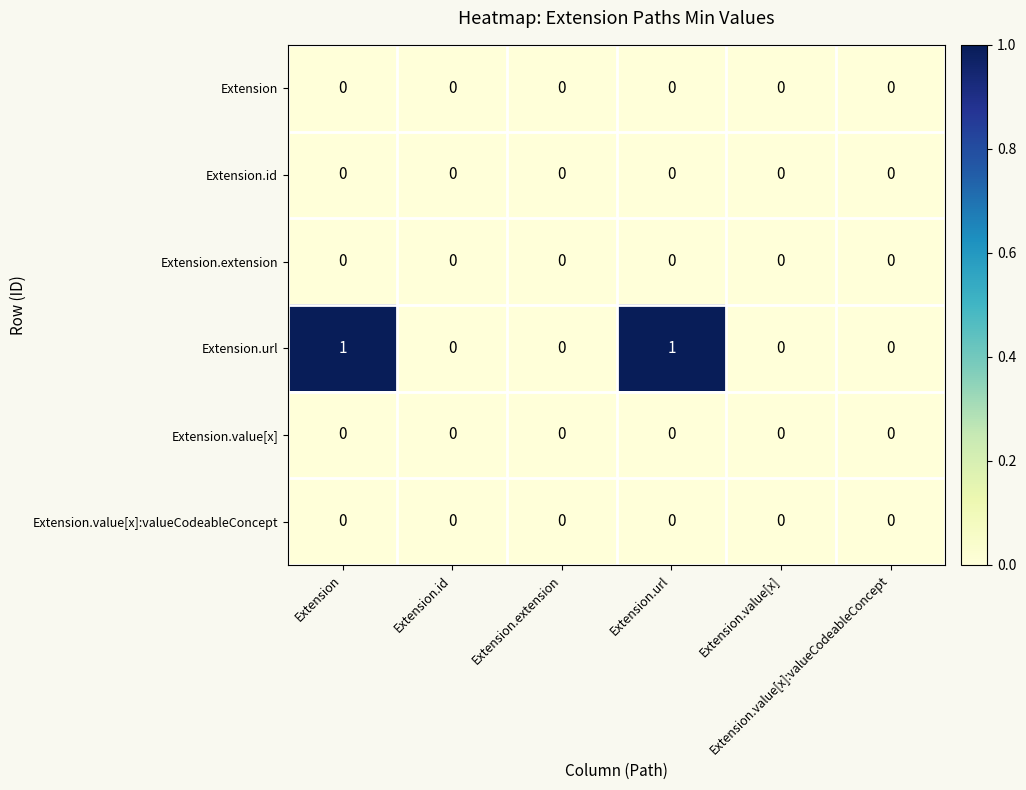

List the series in order of their peak value, highest first.

Extension.url, Extension, Extension.id, Extension.extension, Extension.value[x], Extension.value[x]:valueCodeableConcept